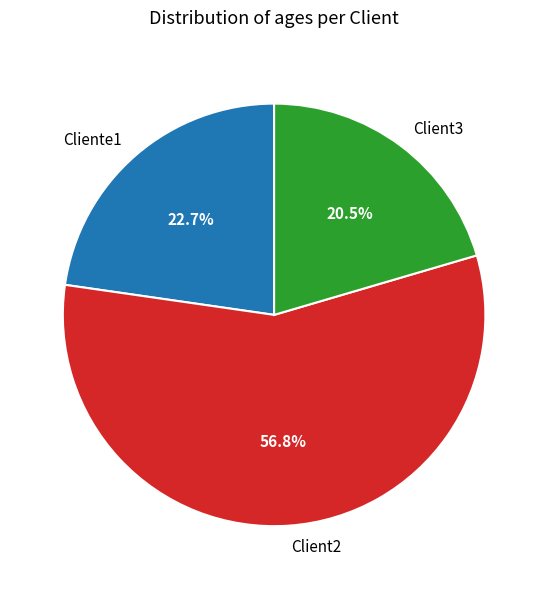

Do Client3 and Client2 together represent more than half of the pie?

Yes